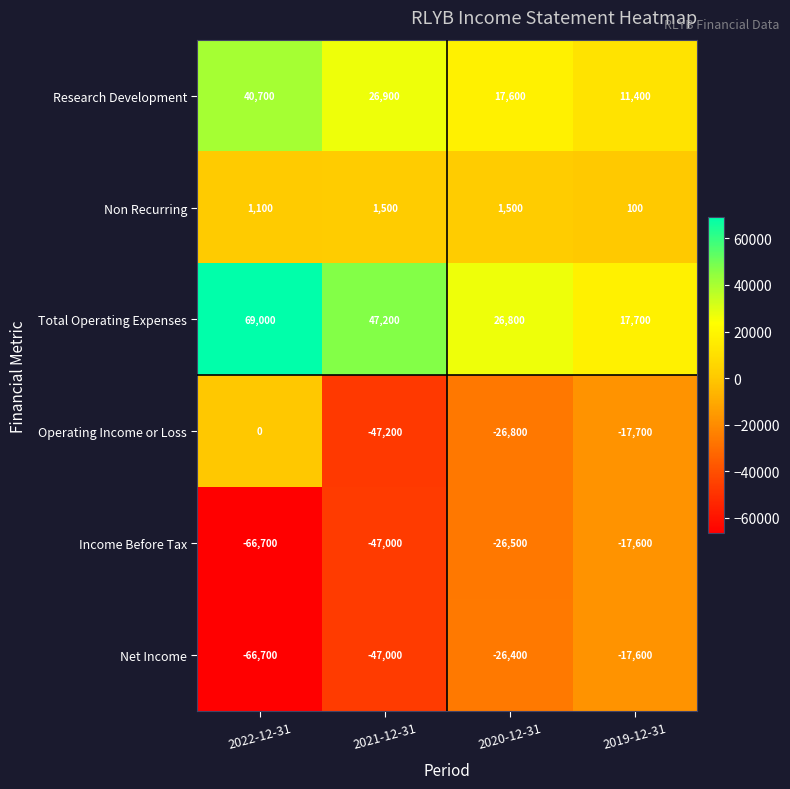

The Net Income series shows -37169 at 2020-12-31. True or false?

False